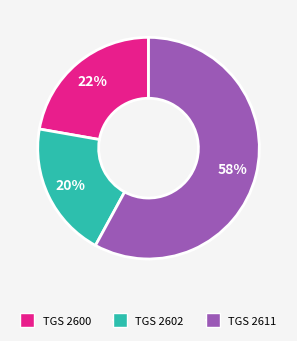

Is there any slice that represents more than half of the pie?

Yes